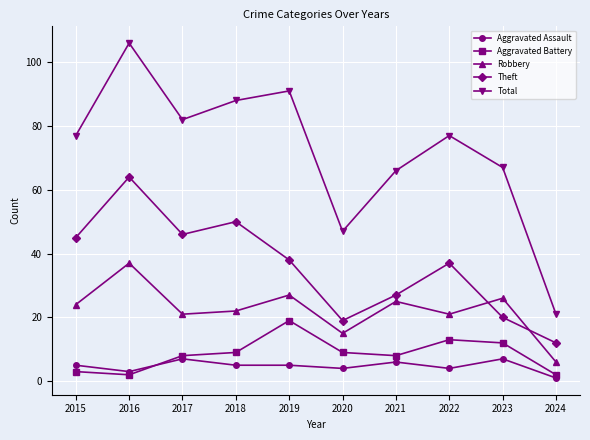

At how many categories does at least one series exceed 18?

10